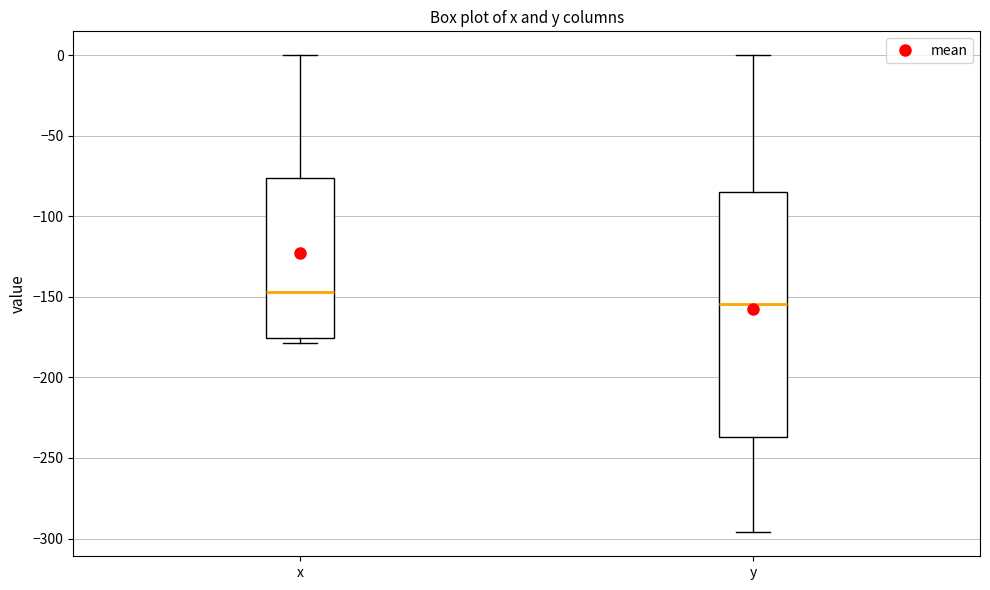

Where is the lower edge of the box for y on the y-axis? The values are not printed on the chart, so give them approximately, as read against the axis.

-235